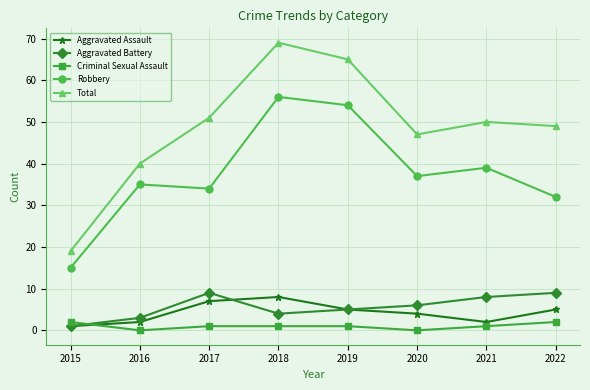

At which category does Aggravated Battery reach its first local peak?

2017